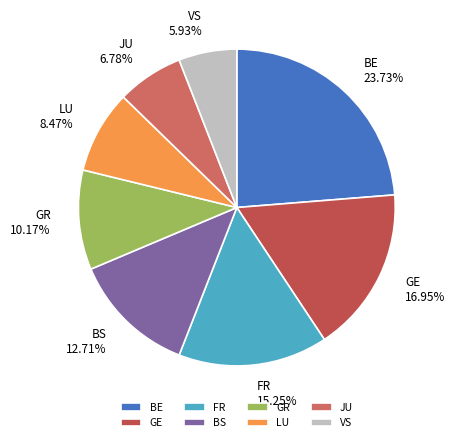

Does any single category account for the majority?

No